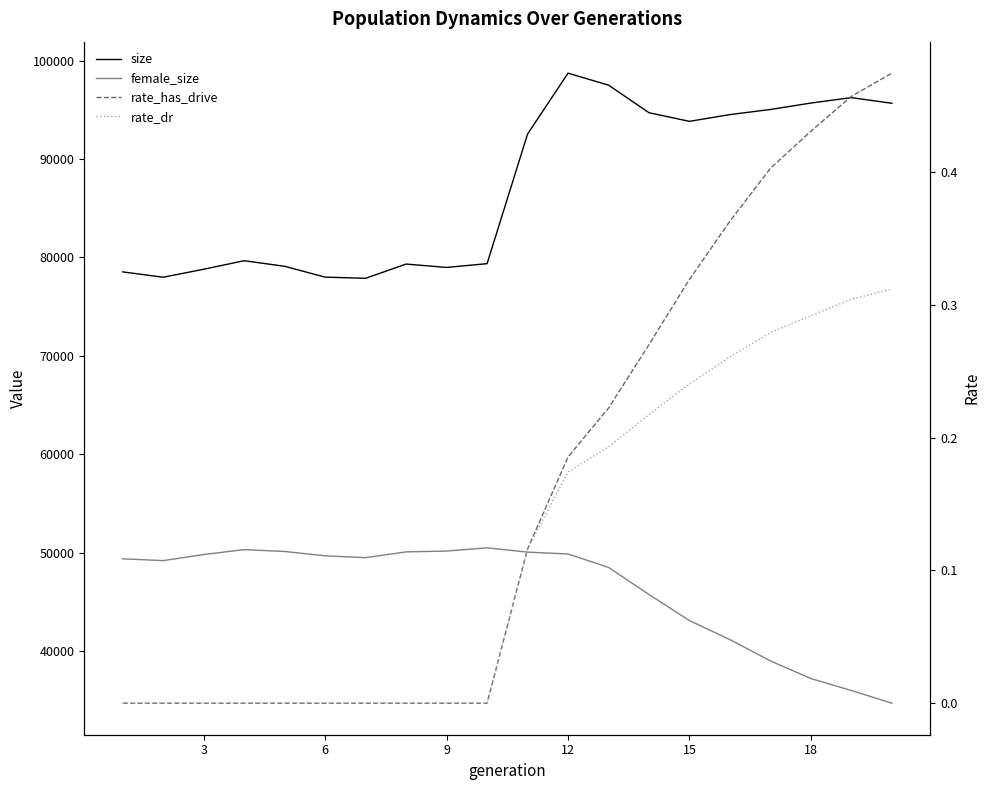

True or false: female_size and rate_dr cross at least once.

False